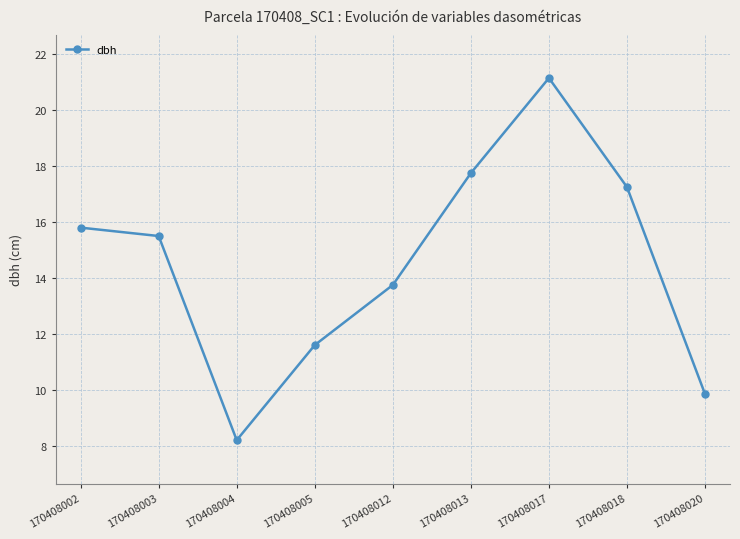

Between 170408002 and 170408005, which is larger?

170408002